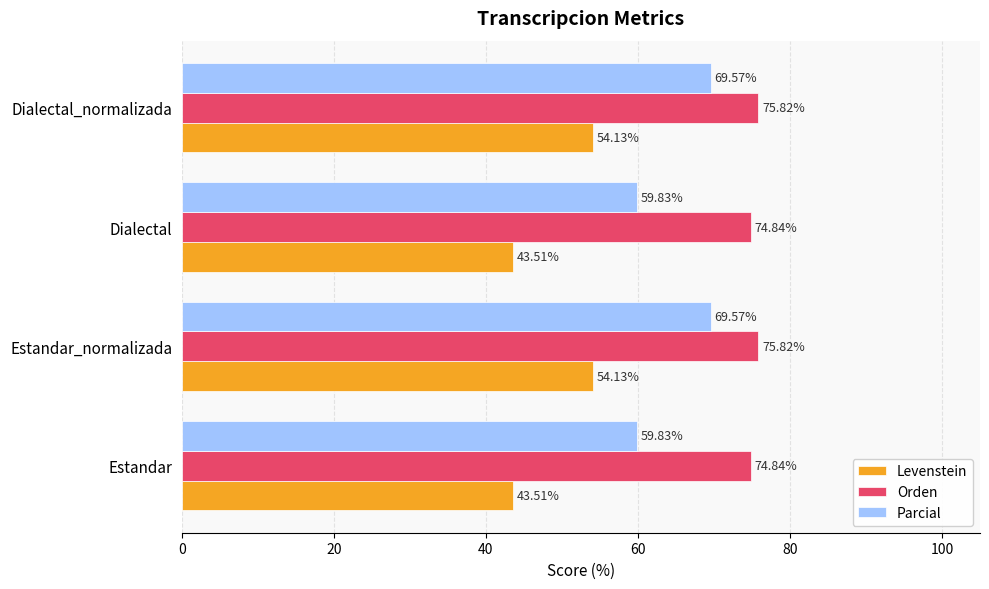

What is the average value of the Parcial series?

64.7